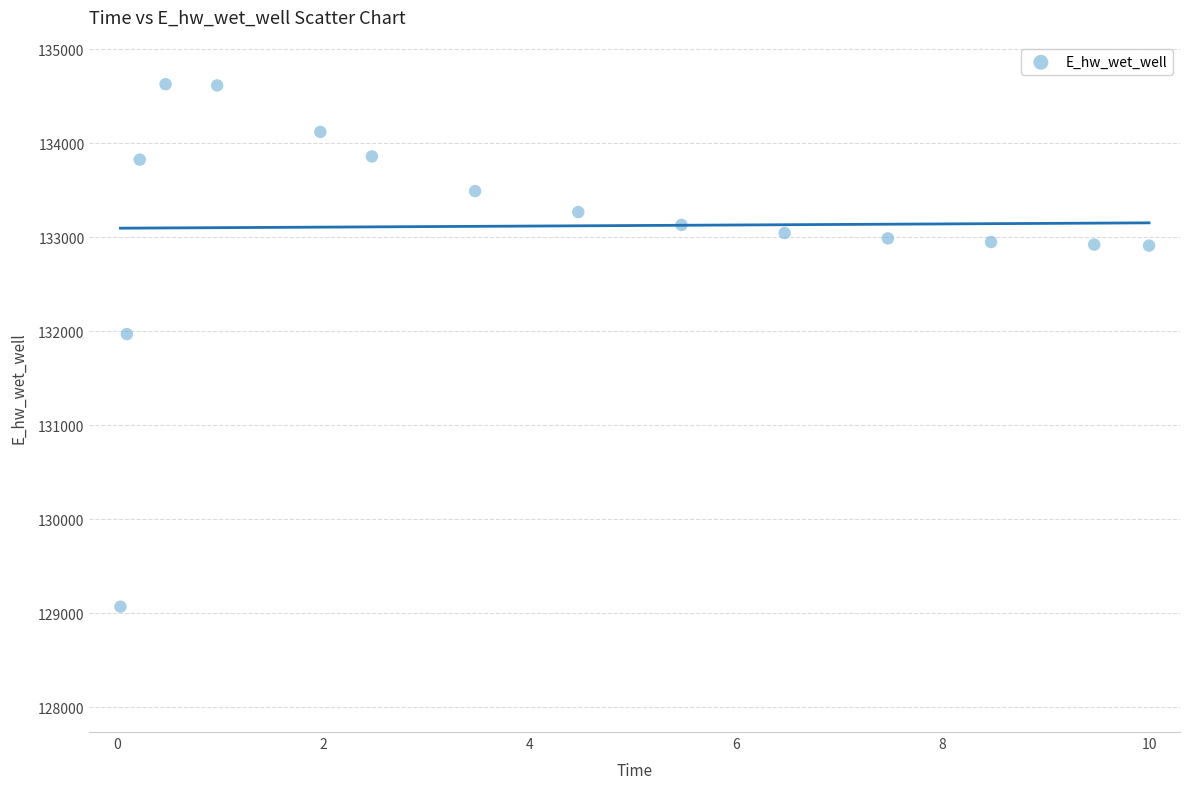

What Y value in the scatter plot is closest to 131849?

131970.1